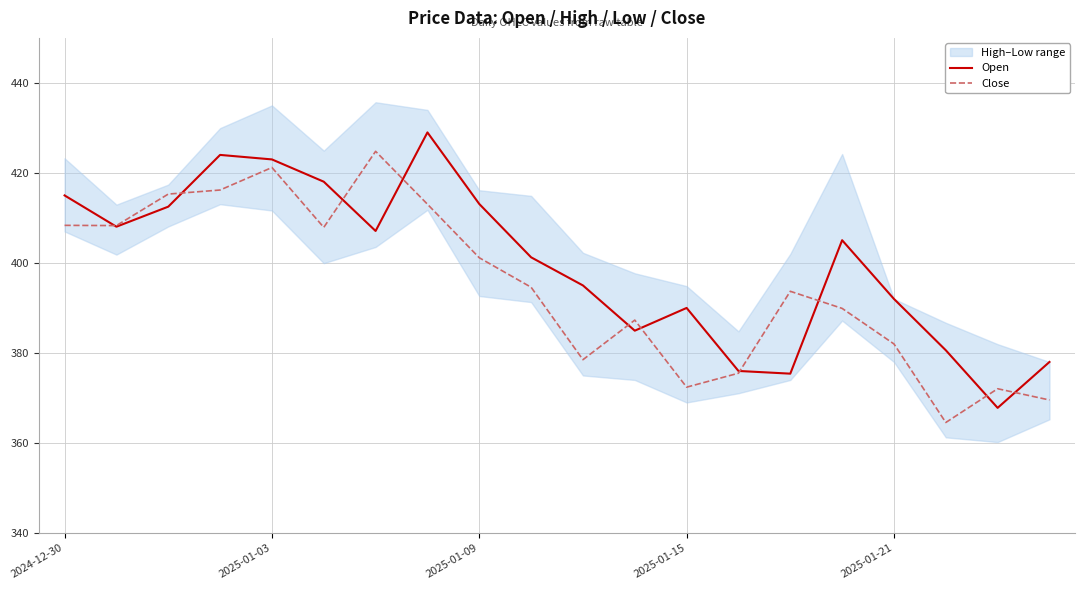

The value of Close at 2025-01-09 is 150.7. True or false?

False